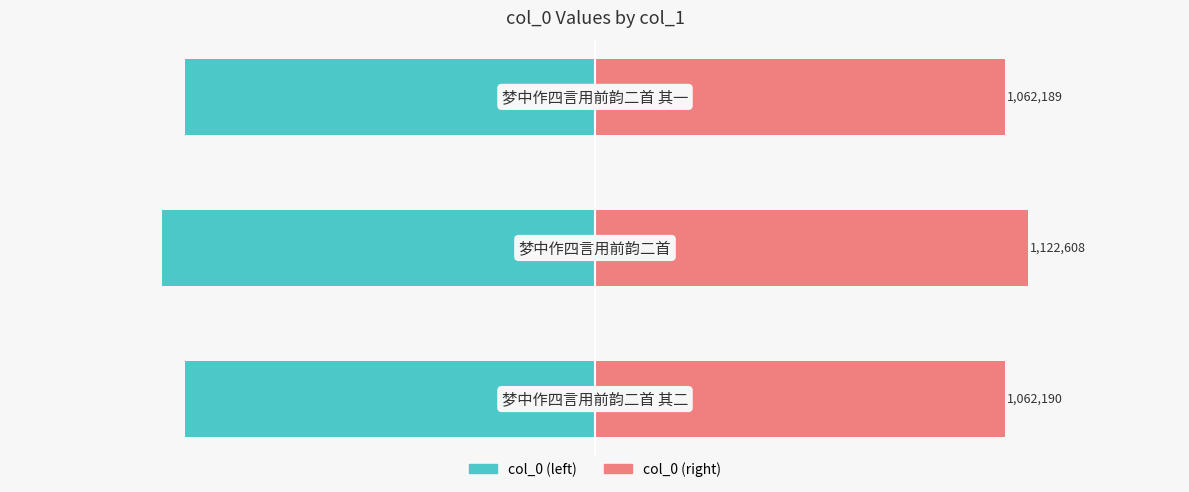

Is it true that col_0 (left) equals -1062190 at 0?

True